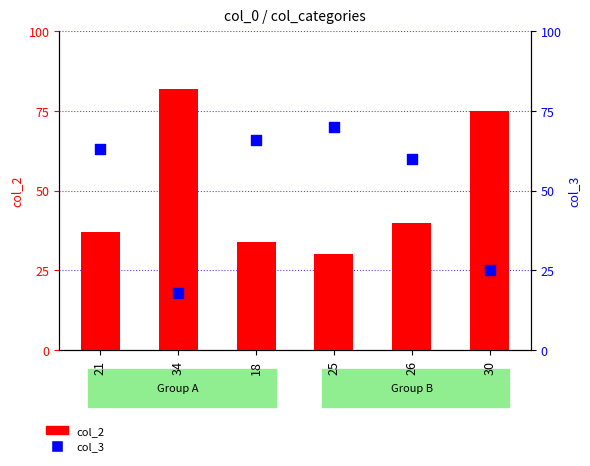

What are all the series names shown in the legend?

col_2, col_3